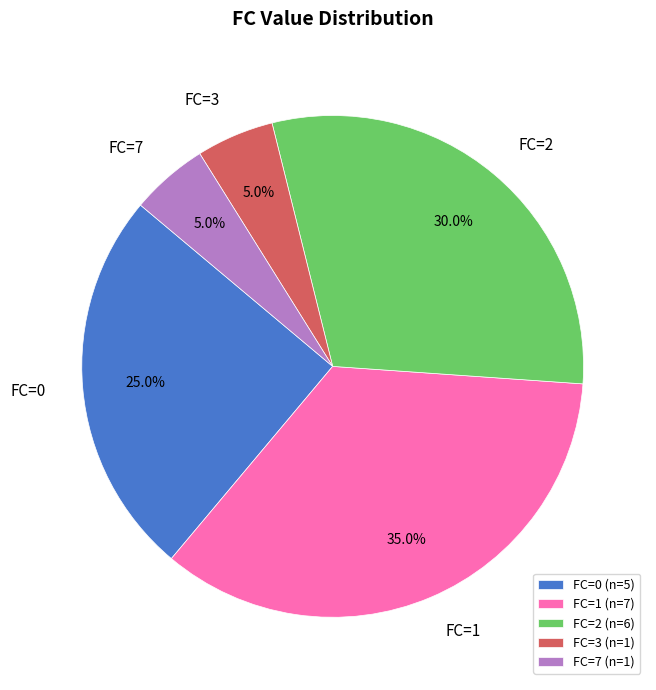

Is there any slice that represents more than half of the pie?

No